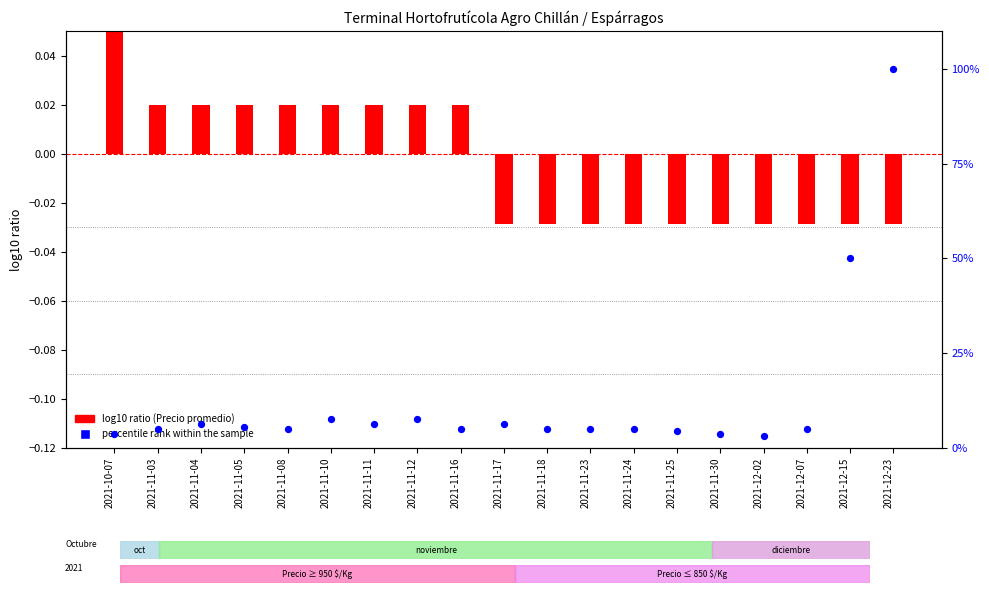

Which series has the largest Y range (max minus min)?

percentile rank within the sample